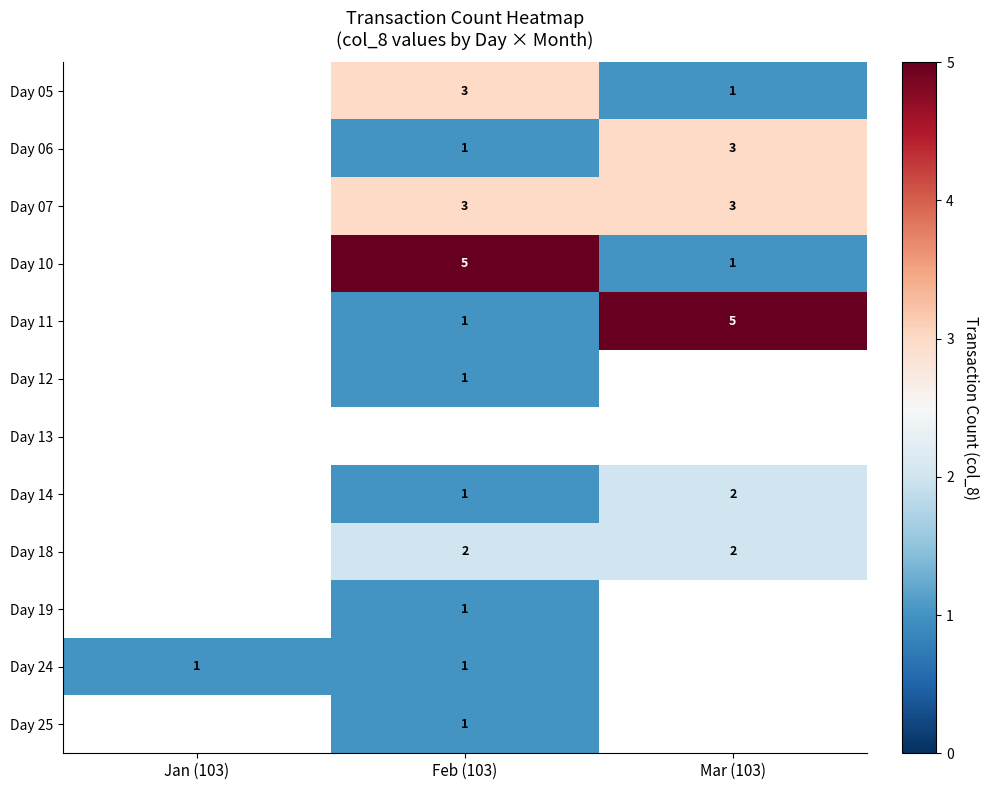

The Day 12 series shows 2 at Feb (103). True or false?

False